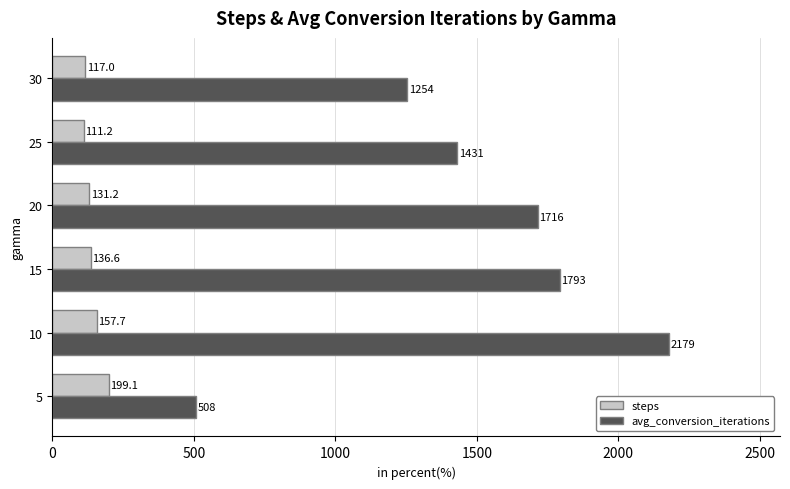

Between 5 and 10, which series saw the biggest shift?

avg_conversion_iterations